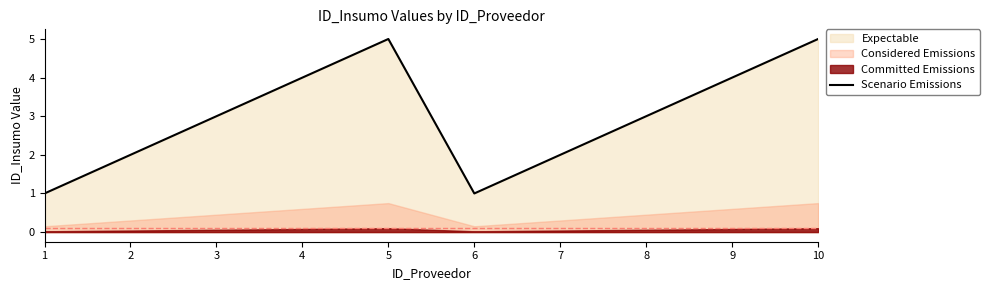

The Scenario Emissions series shows 4 at 4. True or false?

True